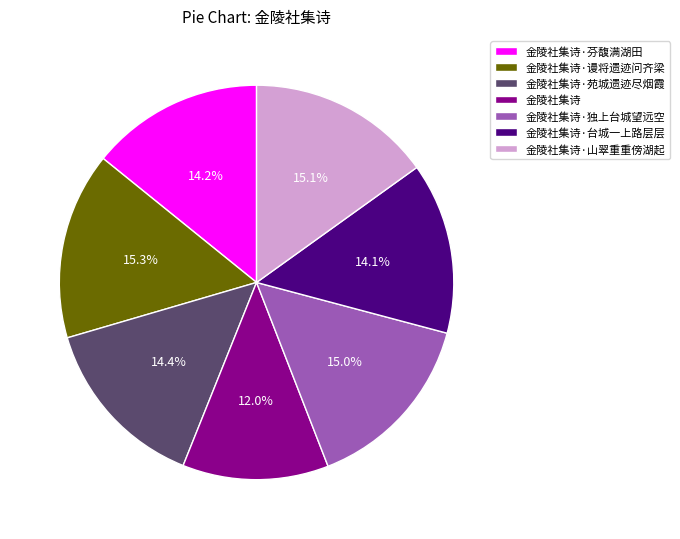

Is there a majority slice in this chart?

No